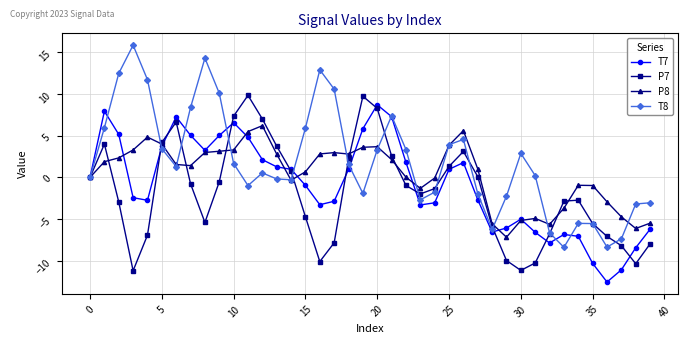

Which series has the largest range (max minus min)?

T8